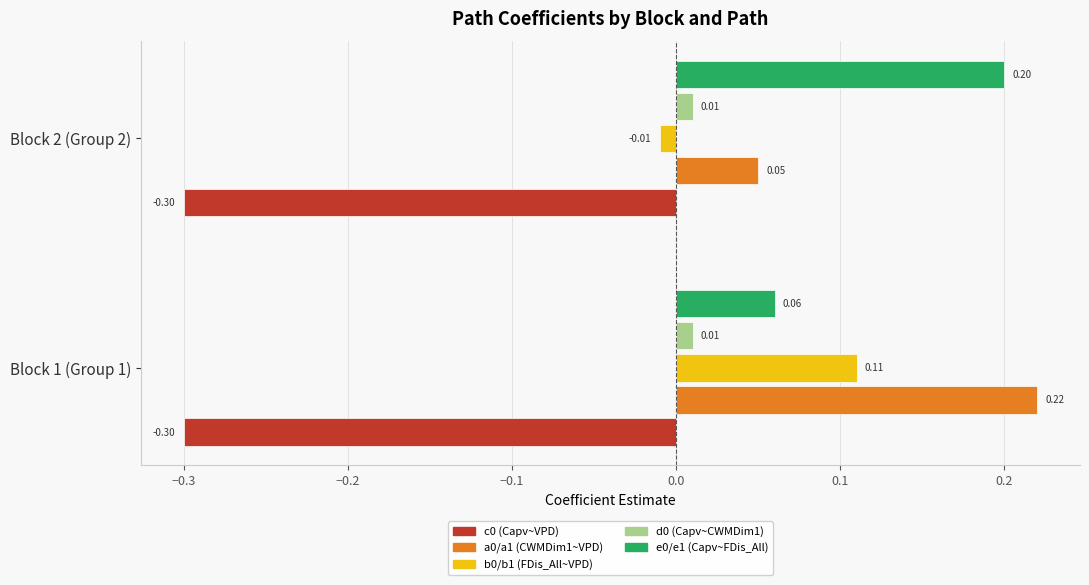

What is the spread (max minus min) of values at Block 1 (Group 1)?

0.5